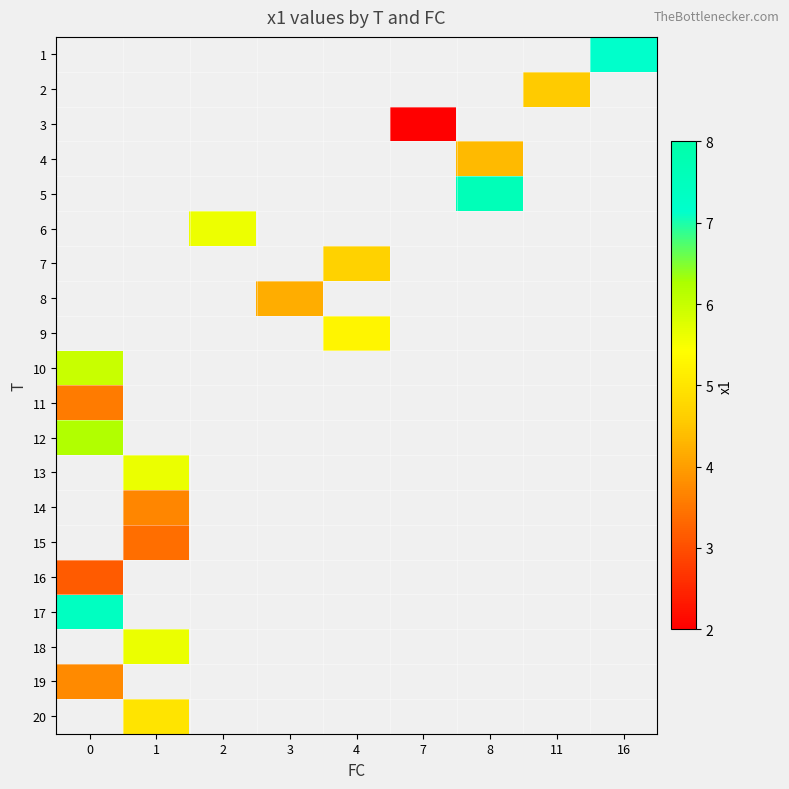

Which category has the lowest value across all series?

7